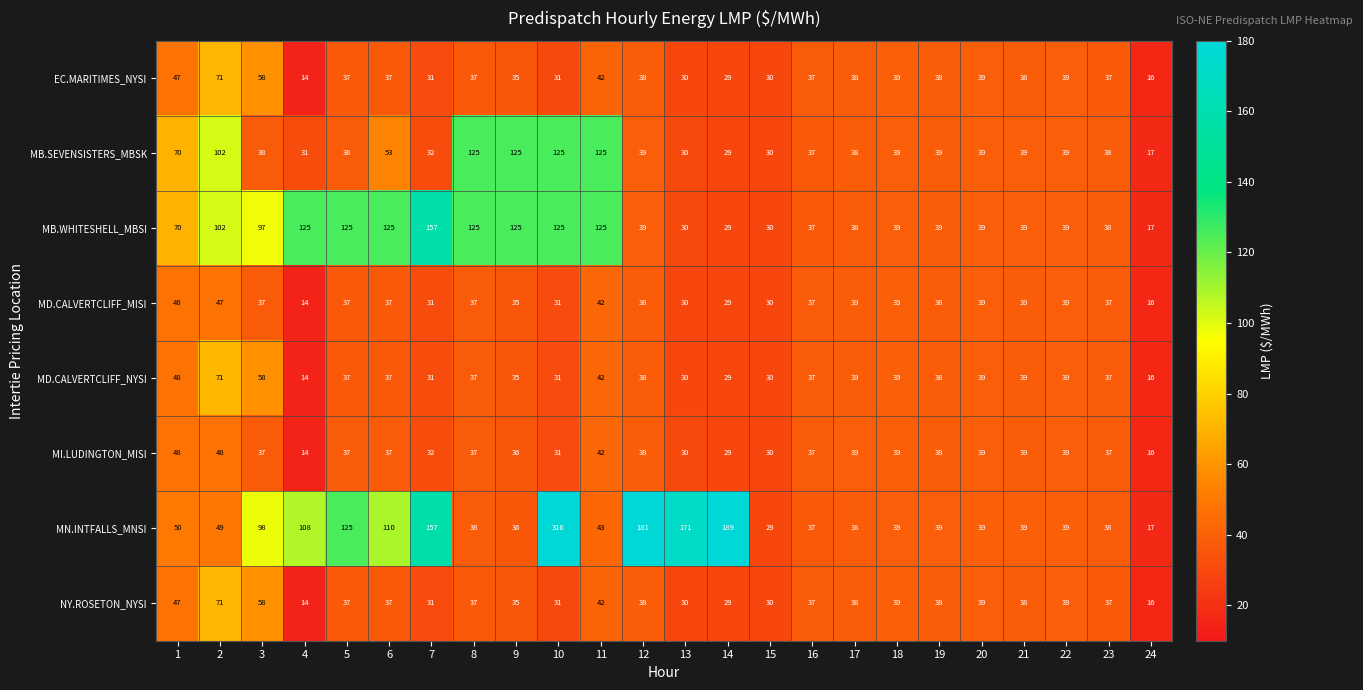

Which series has the largest range (max minus min)?

MN.INTFALLS_MNSI